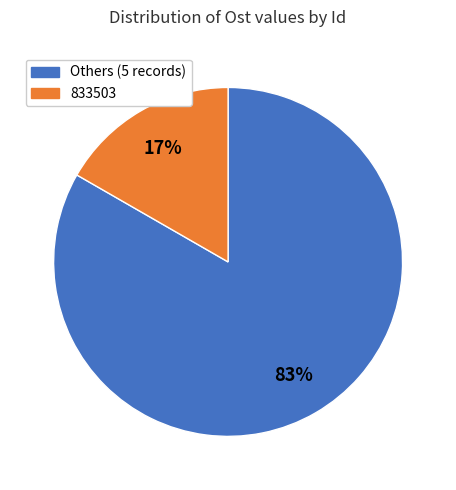

Does any single category account for the majority?

Yes